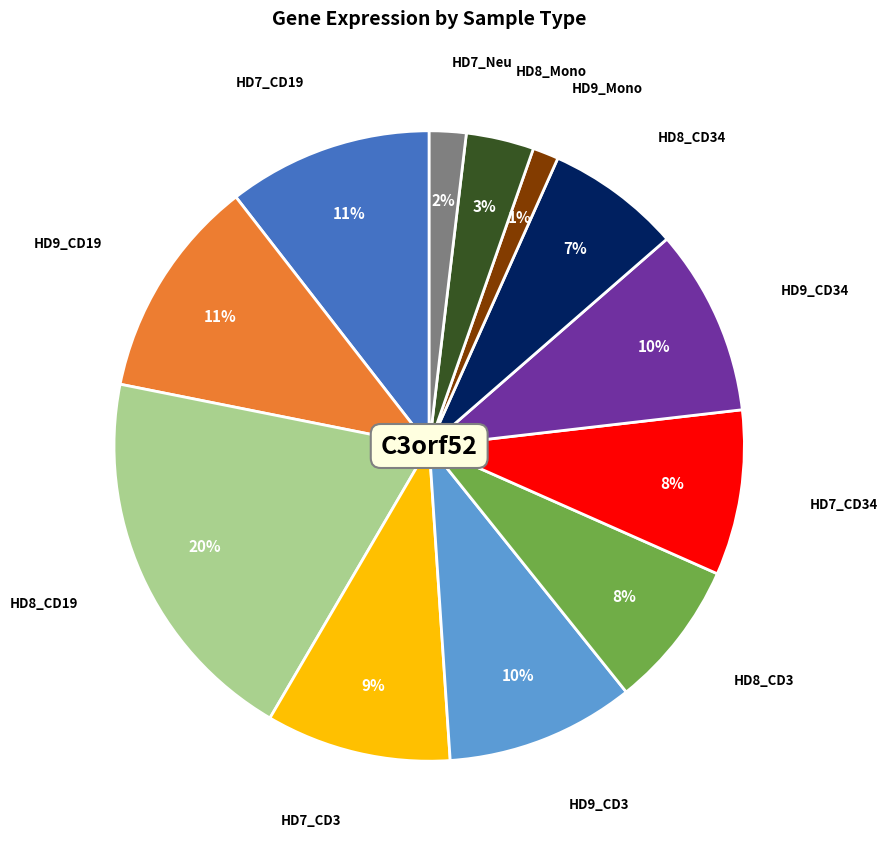

Is there a majority slice in this chart?

No